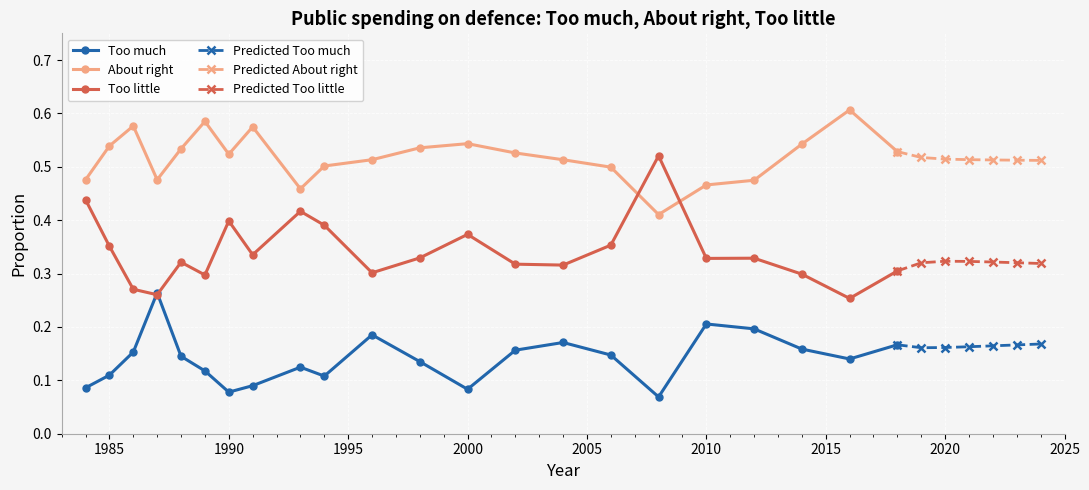

How many categories are shown in the chart?

22